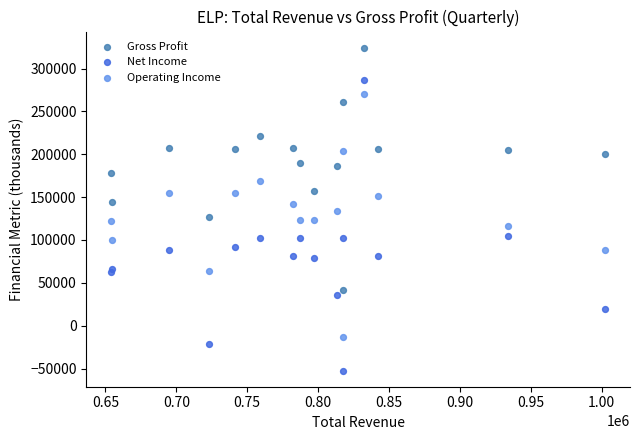

What is the X range (max minus min) for the scatter plot?

348600